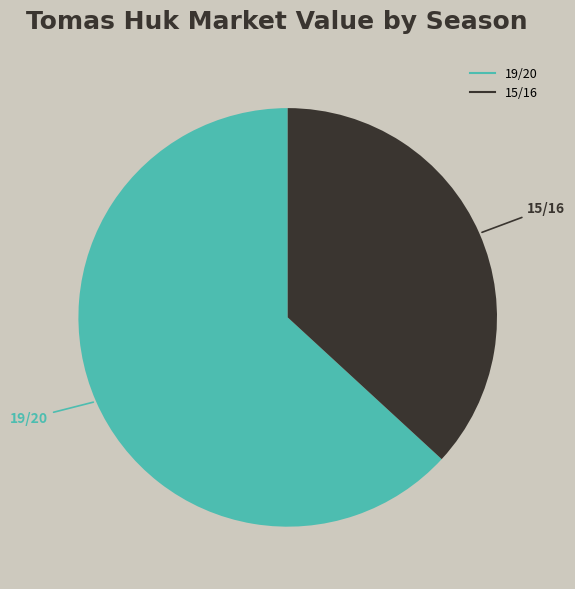

Approximately how many times larger is the value at 19/20 compared to 15/16?

1.7